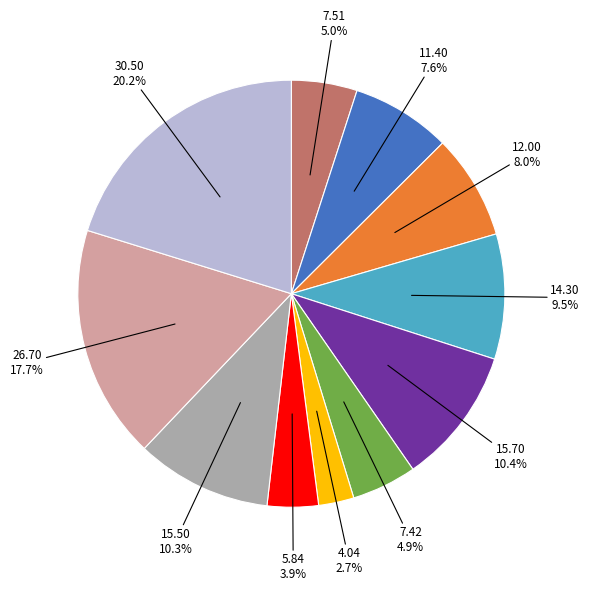

Does any single category account for the majority?

No